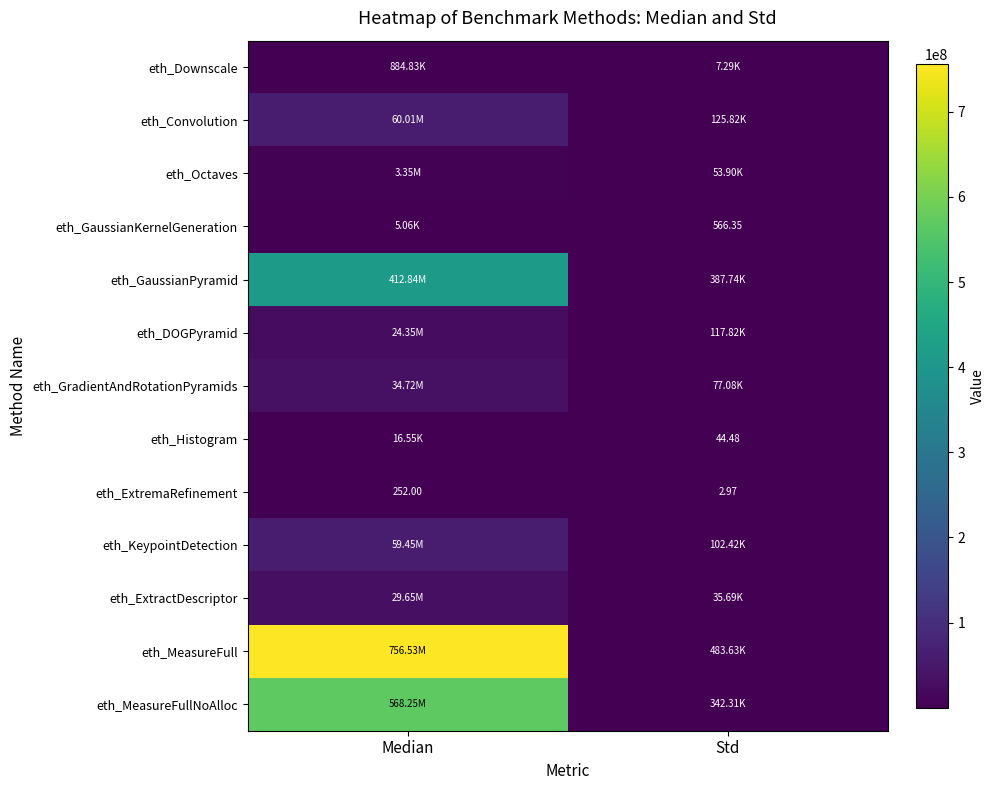

List the labels in order of eth_ExtremaRefinement value, largest first.

Median, Std